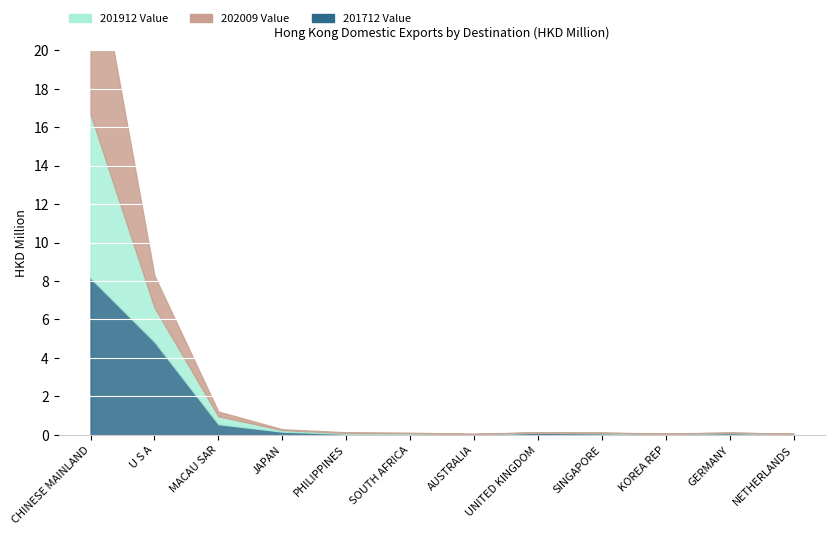

At which label does 201712 Value reach its minimum?

AUSTRALIA